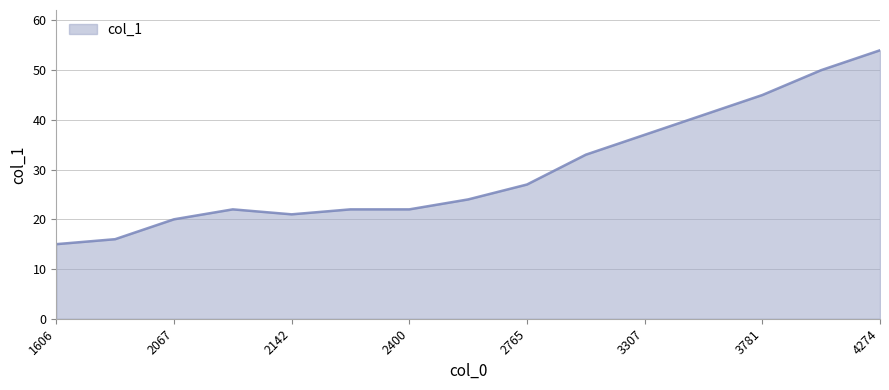

What is the difference between the maximum and minimum values?

39